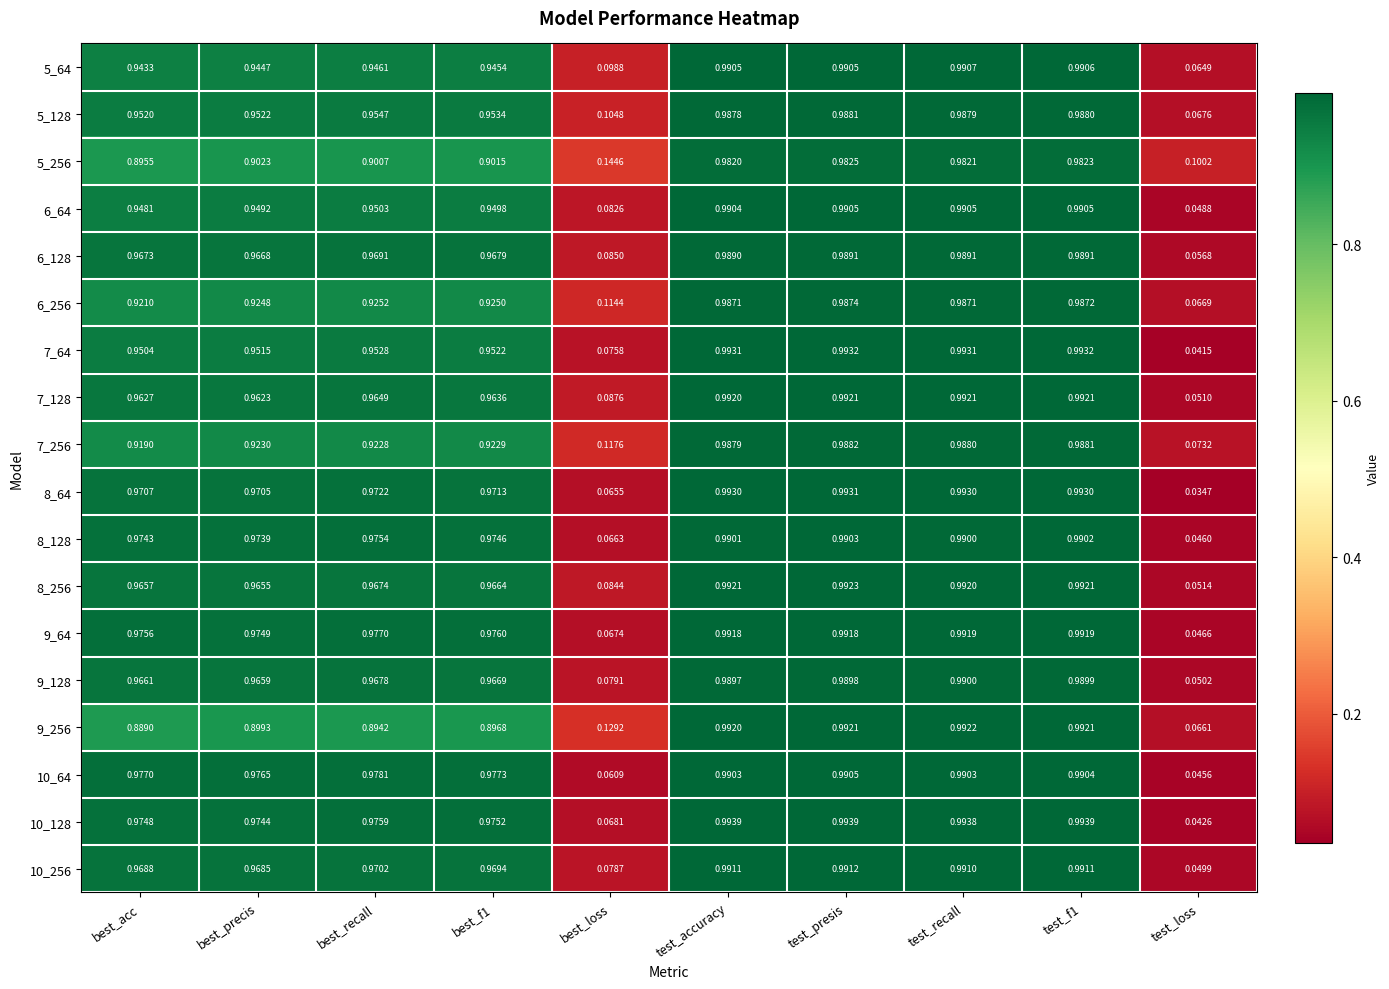

Is the value of 9_64 at best_f1 greater than the value of 10_64 at test_accuracy?

No